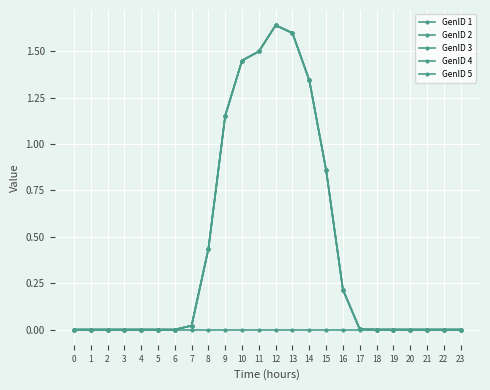

Is this an area chart (filled region under the line)?

No